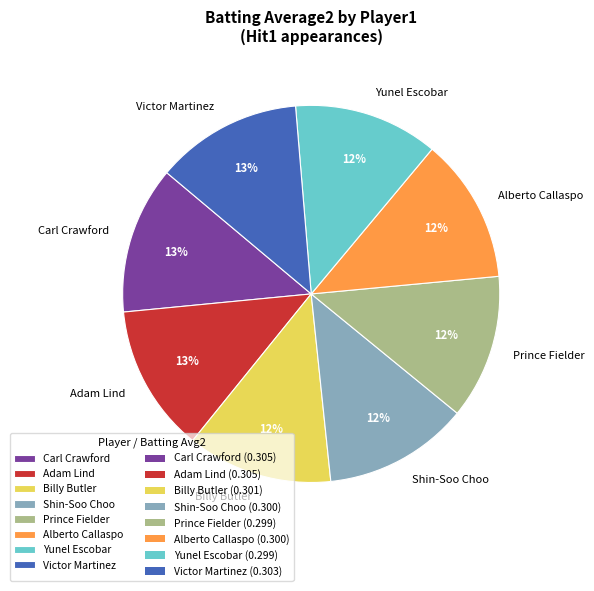

Is it true that Alberto Callaspo is 12% of the pie?

True